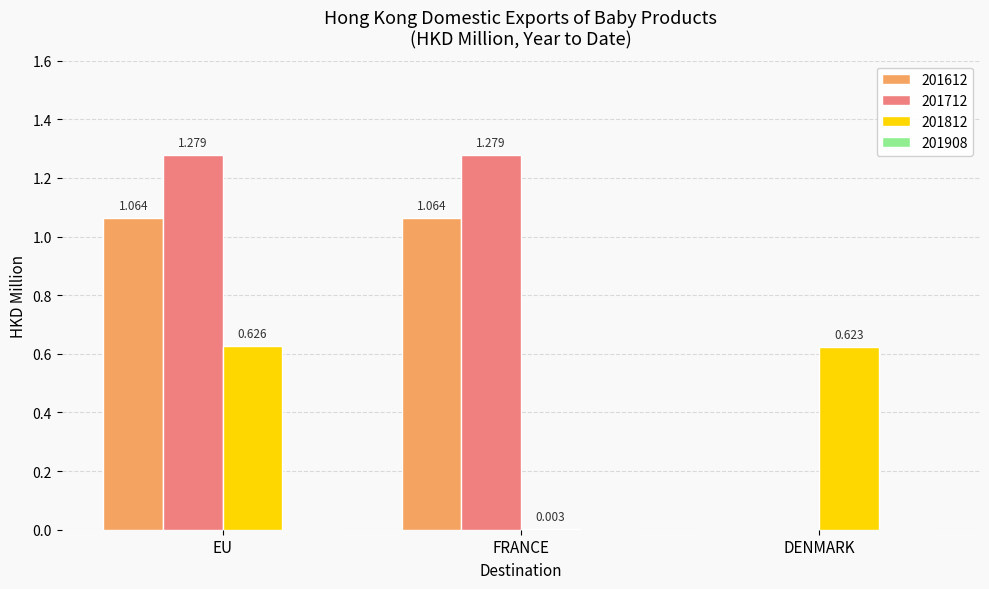

Is the value of 201812 at FRANCE greater than the value of 201712 at EU?

No